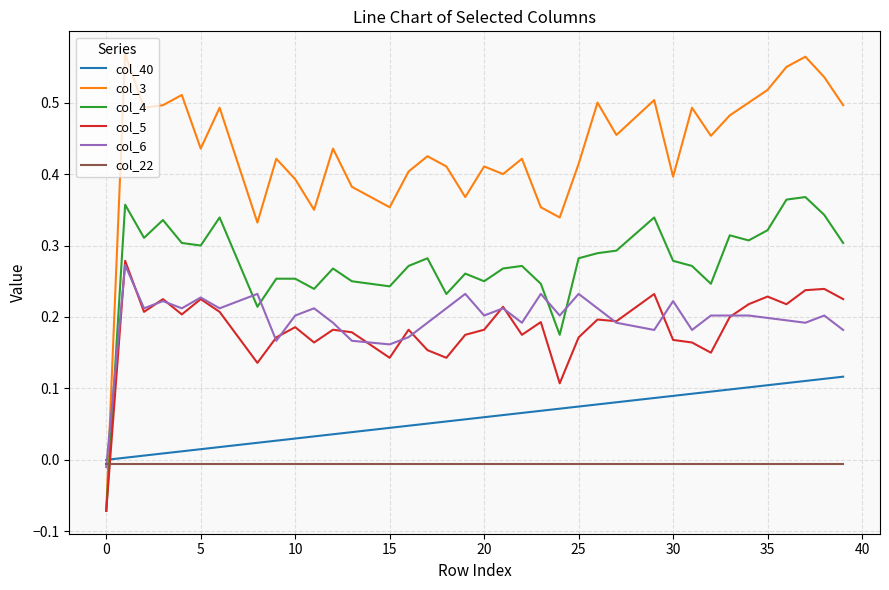

Which series has the widest spread of values?

col_3